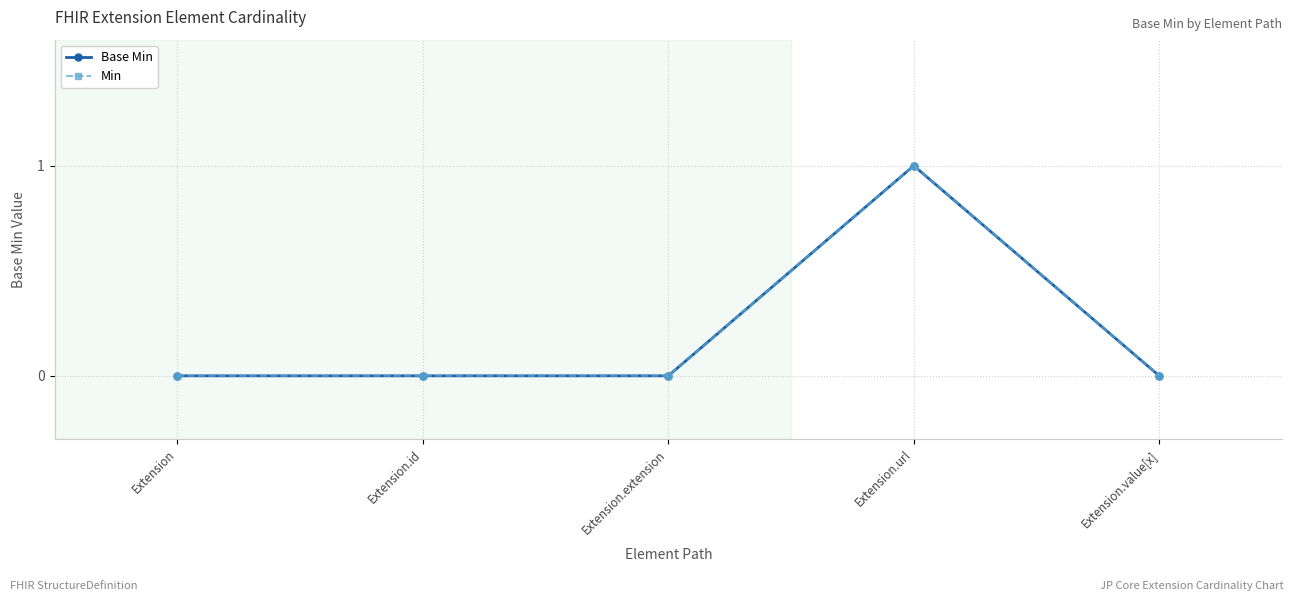

True or false: Base Min and Min intersect in this chart.

False